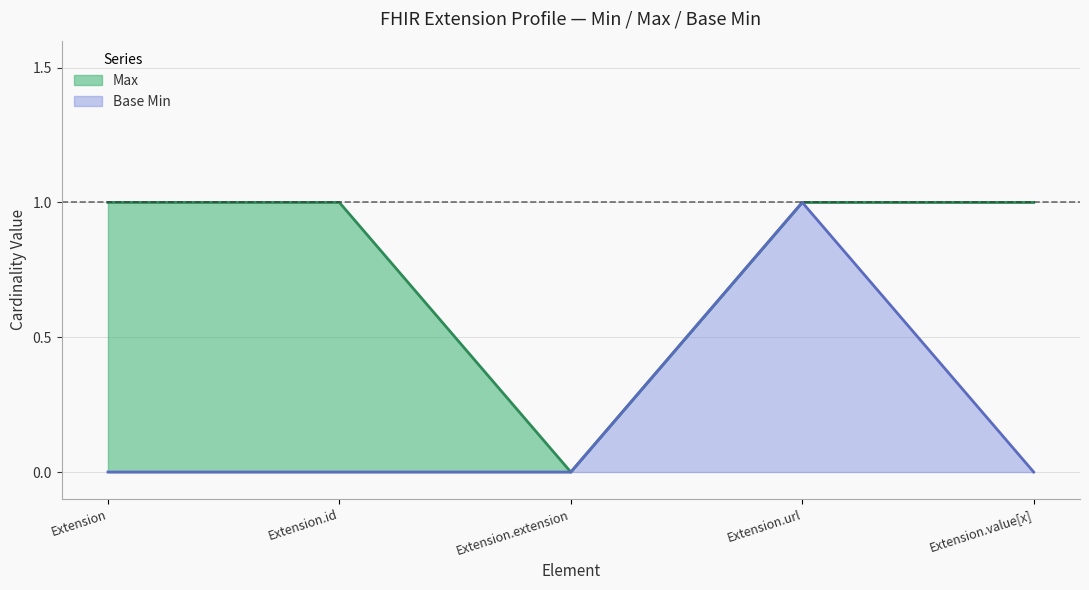

Rank the series by their maximum value, from lowest to highest.

Max, Base Min